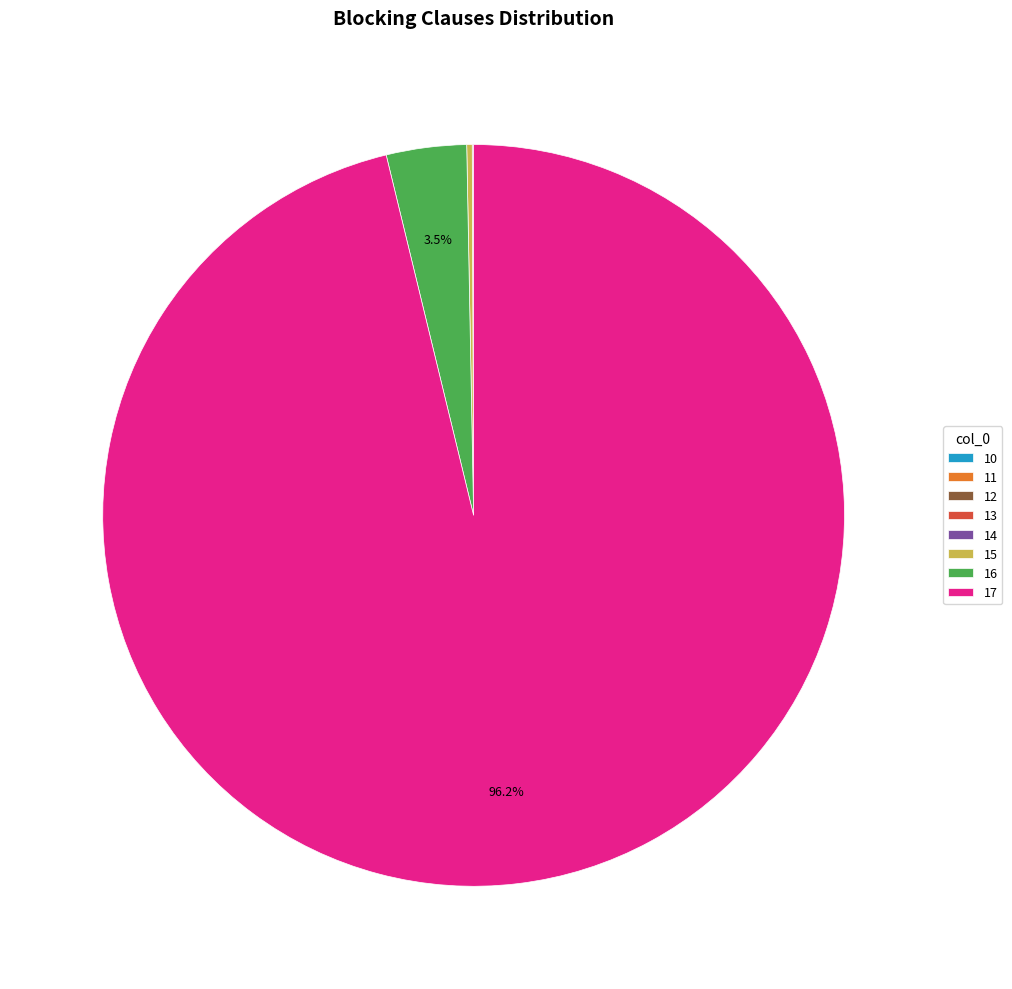

Is there any slice that represents more than half of the pie?

Yes